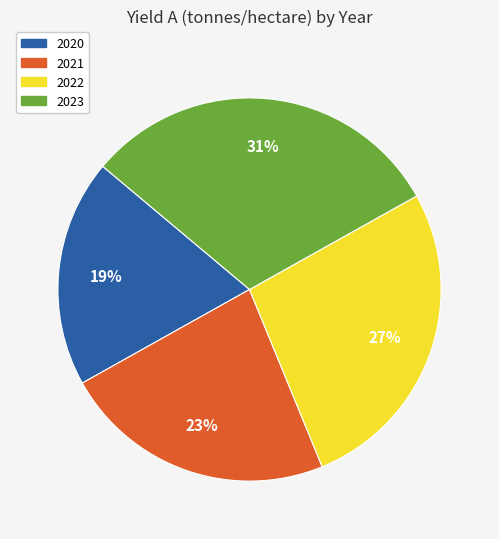

Which category has the smallest portion of the pie?

2020